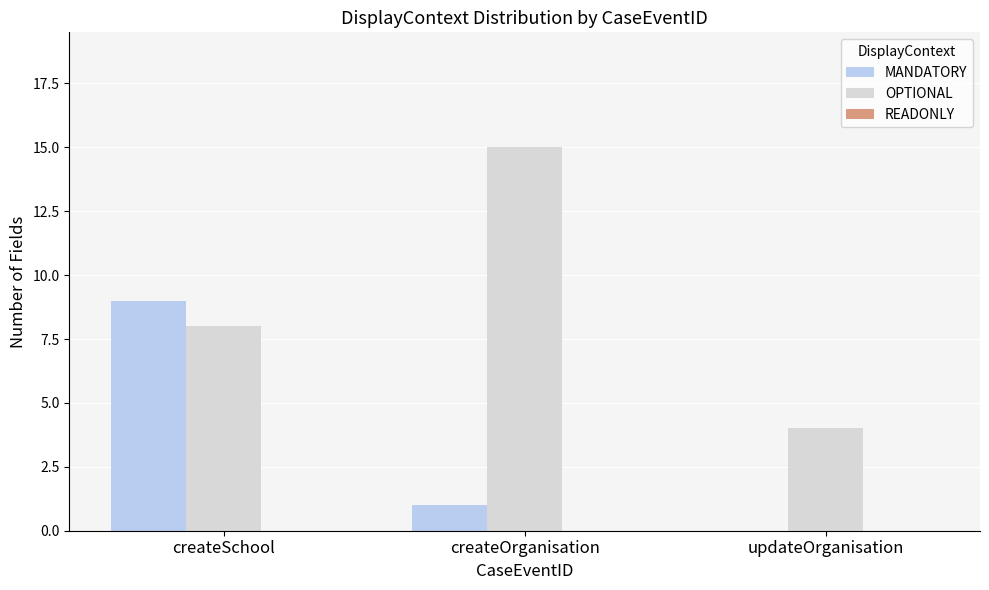

The value of OPTIONAL at createOrganisation is 15. True or false?

True